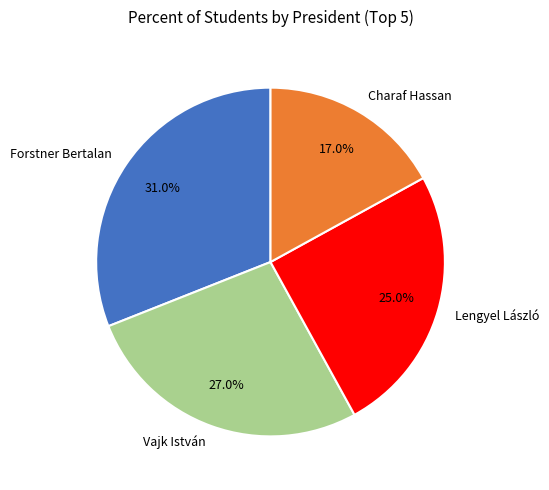

To the nearest percent, what is the difference between the Forstner Bertalan and Vajk István slice percentages?

4%